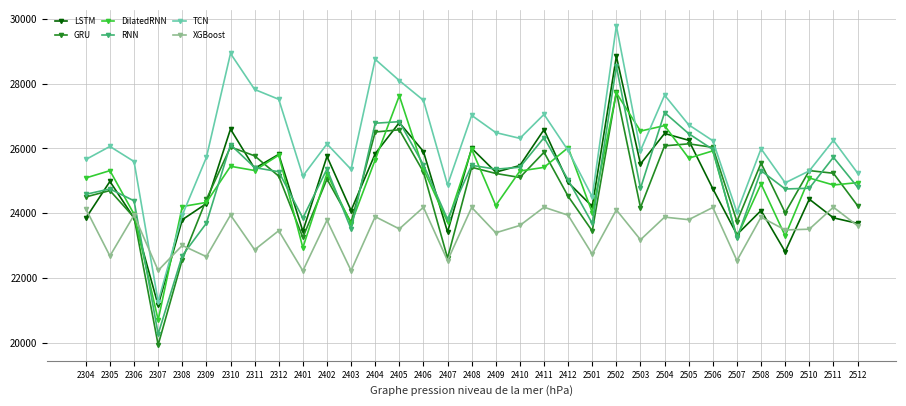

The value of LSTM at 2404 is 25836.9. True or false?

True